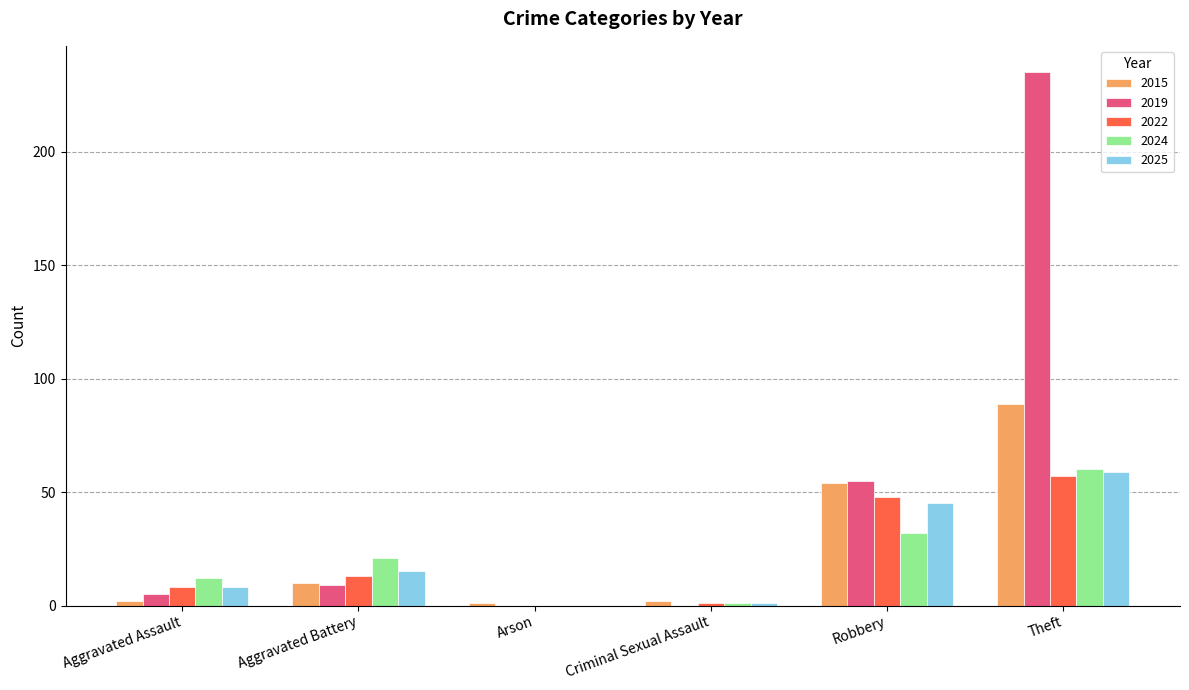

What is the maximum value shown in the chart?

235